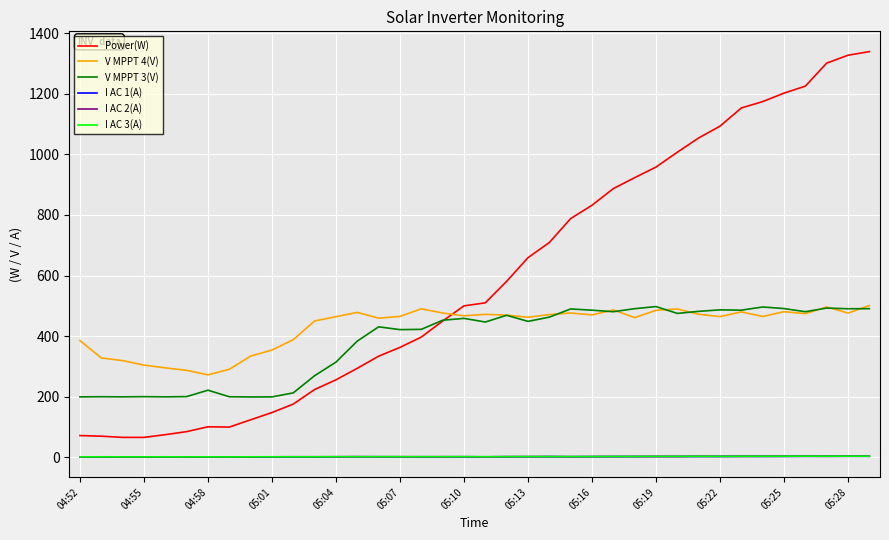

Which series has the largest total across all categories?

Power(W)